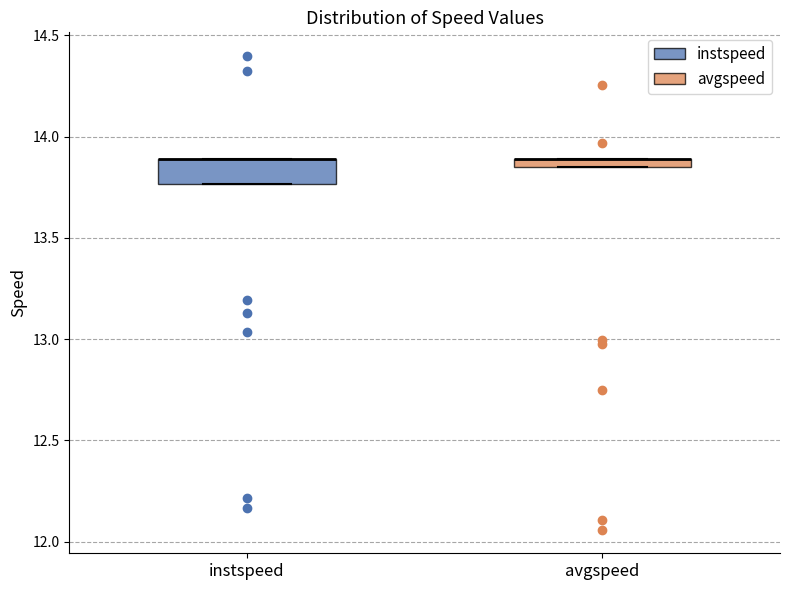

Comparing the boxes themselves (not the whiskers), which one is the tallest?

instspeed